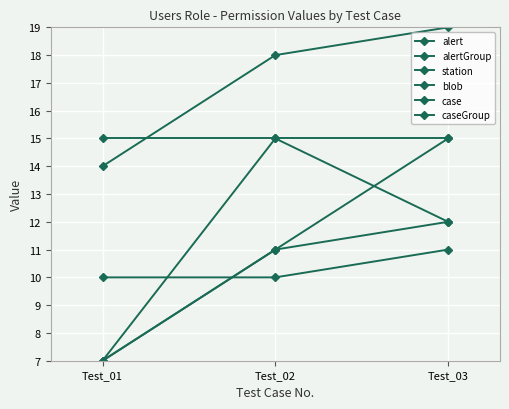

What value does the case series have at Test_03?

15